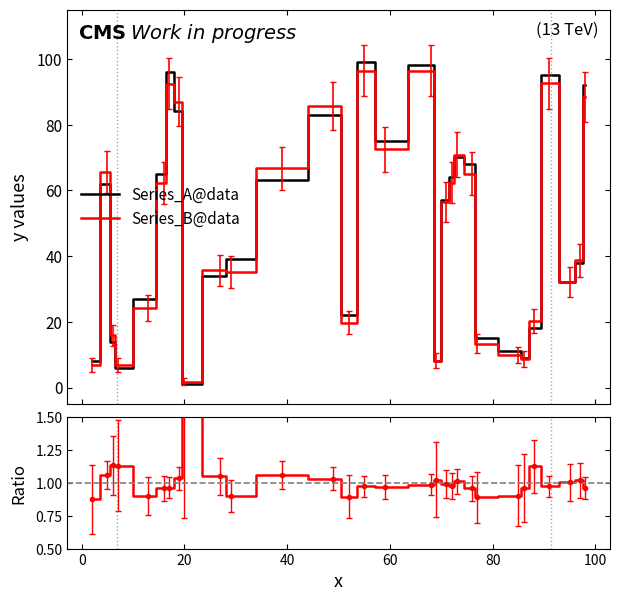

How many lines are shown in the chart?

3